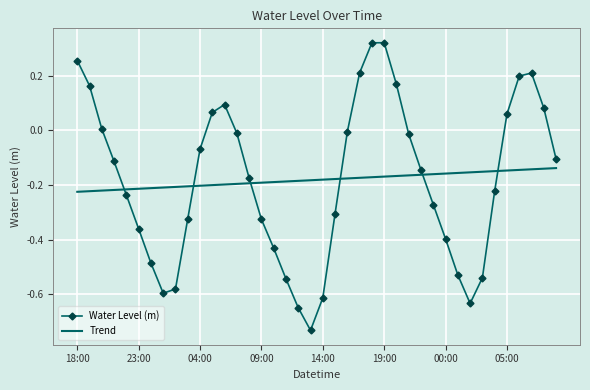

What is the difference between the maximum and minimum values in the Water Level (m) series?

1.1